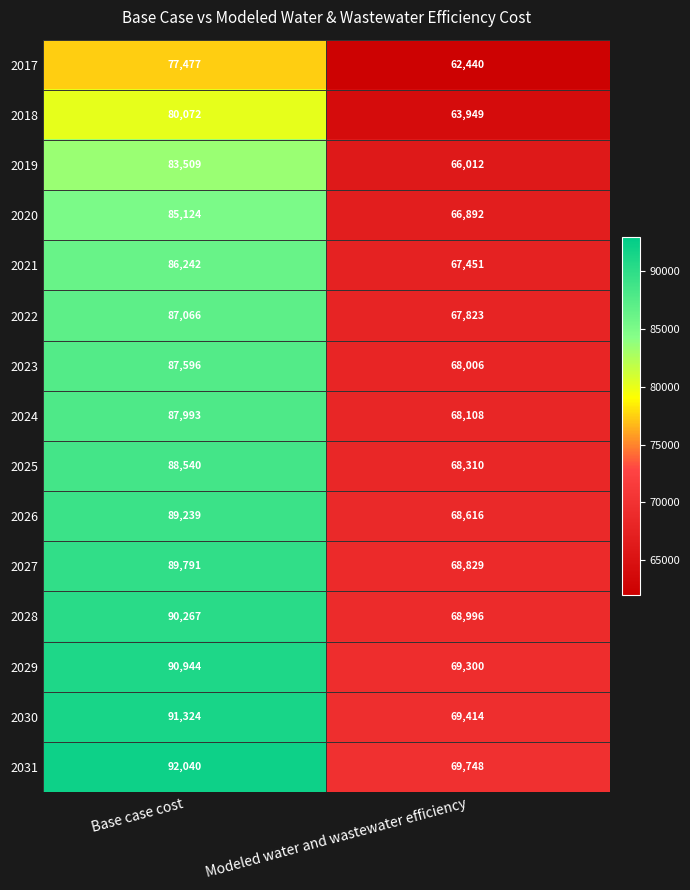

List the labels in order of 2030 value, largest first.

Base case cost, Modeled water and wastewater efficiency